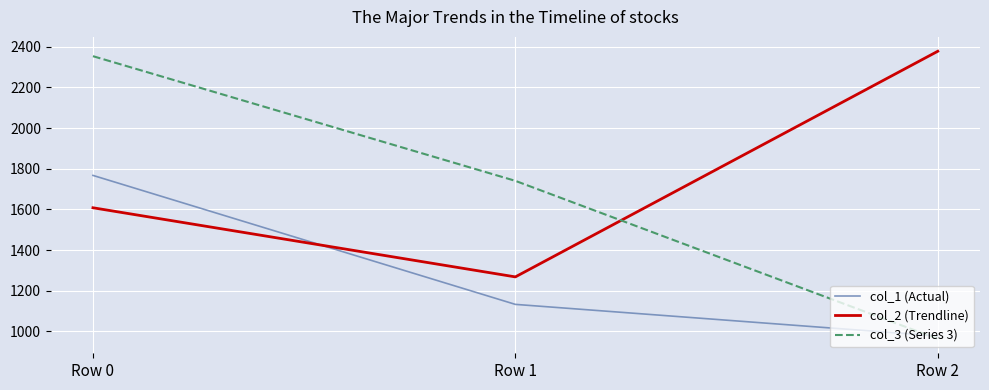

Reading left to right, transcribe all the data shown in this chart.

col_1 (Actual): 1767.1	1132.5	976.9
col_2 (Trendline): 1607.9	1267.8	2378.0
col_3 (Series 3): 2353.8	1740.4	962.7